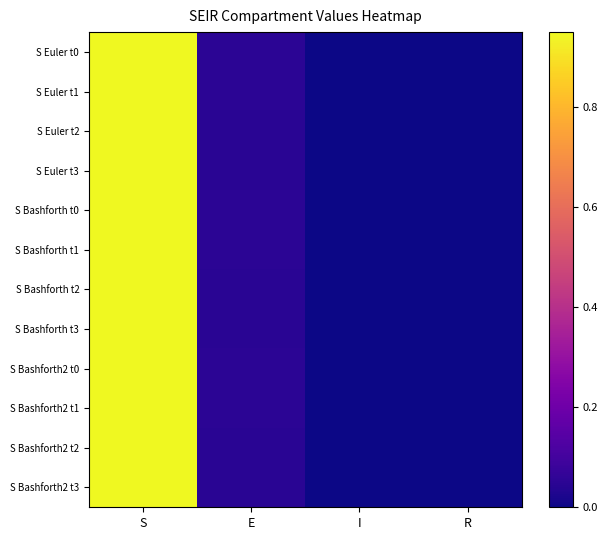

Reading left to right, transcribe all the data shown in this chart.

S Euler t0: S=0.9	E=0.1	I=0.0	R=0.0
S Euler t1: S=1.0	E=0.0	I=0.0	R=0.0
S Euler t2: S=0.9	E=0.0	I=0.0	R=0.0
S Euler t3: S=0.9	E=0.0	I=0.0	R=0.0
S Bashforth t0: S=0.9	E=0.1	I=0.0	R=0.0
S Bashforth t1: S=0.9	E=0.0	I=0.0	R=0.0
S Bashforth t2: S=0.9	E=0.0	I=0.0	R=0.0
S Bashforth t3: S=0.9	E=0.0	I=0.0	R=0.0
S Bashforth2 t0: S=0.9	E=0.1	I=0.0	R=0.0
S Bashforth2 t1: S=0.9	E=0.0	I=0.0	R=0.0
S Bashforth2 t2: S=0.9	E=0.0	I=0.0	R=0.0
S Bashforth2 t3: S=0.9	E=0.0	I=0.0	R=0.0